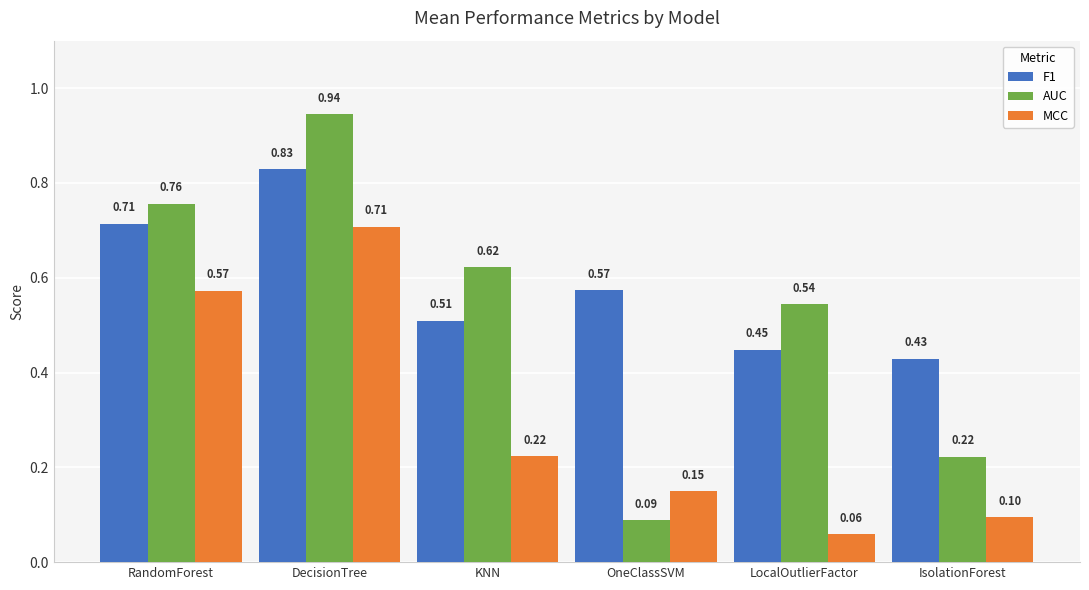

Rank the categories by MCC value from lowest to highest.

LocalOutlierFactor, IsolationForest, OneClassSVM, KNN, RandomForest, DecisionTree